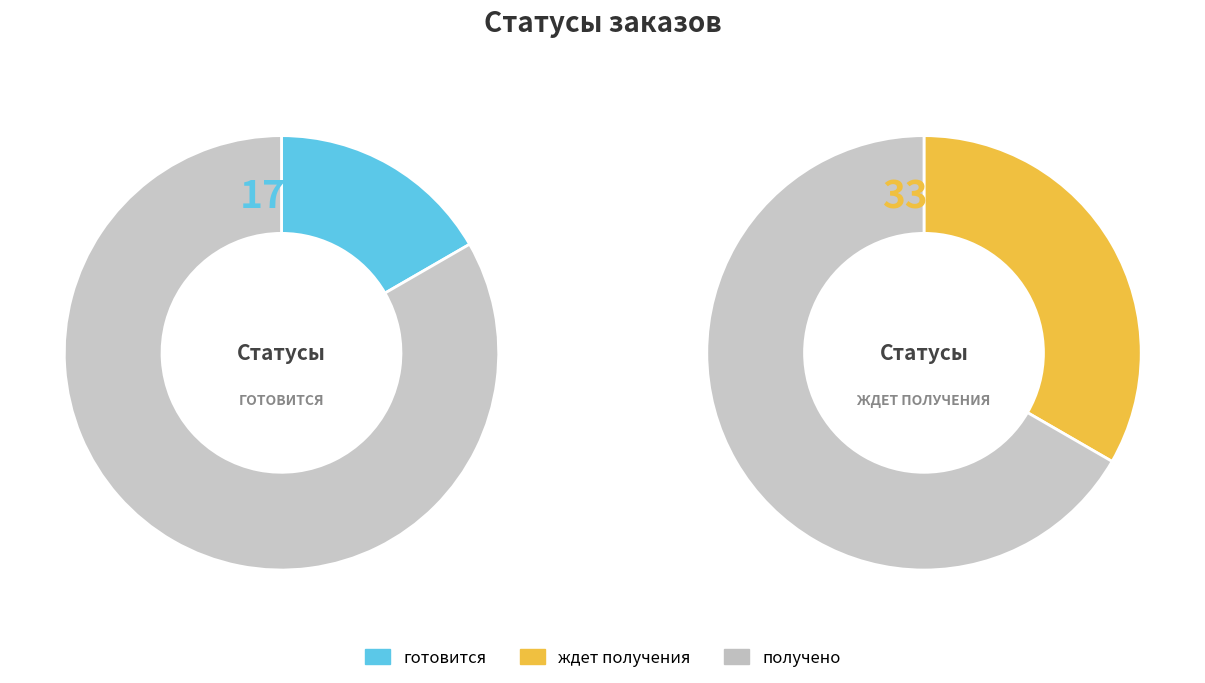

What portion of the pie excludes получено?

50.0%